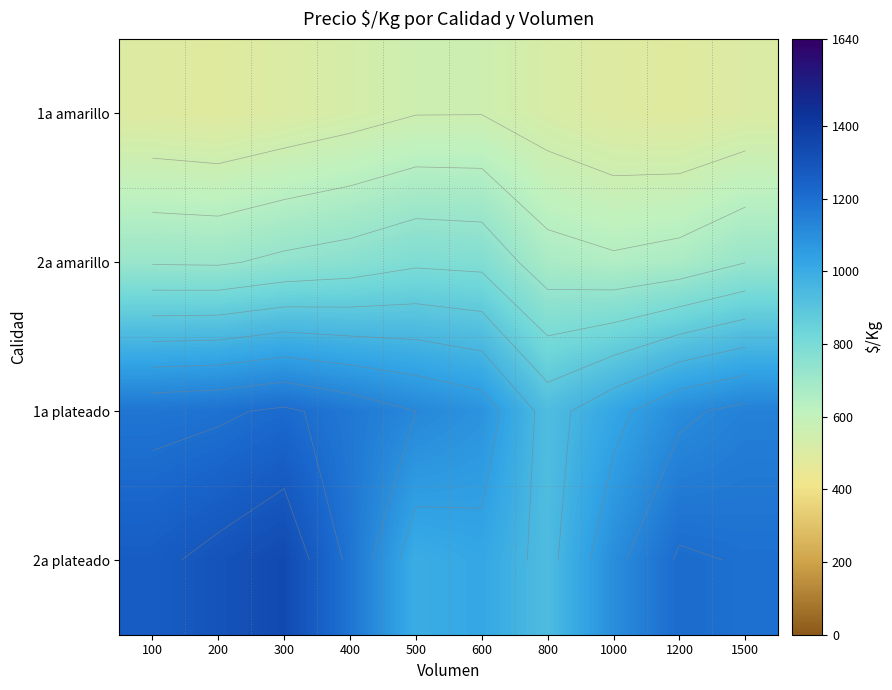

At 1500, list the series in order from largest to smallest.

2a plateado, 1a plateado, 2a amarillo, 1a amarillo